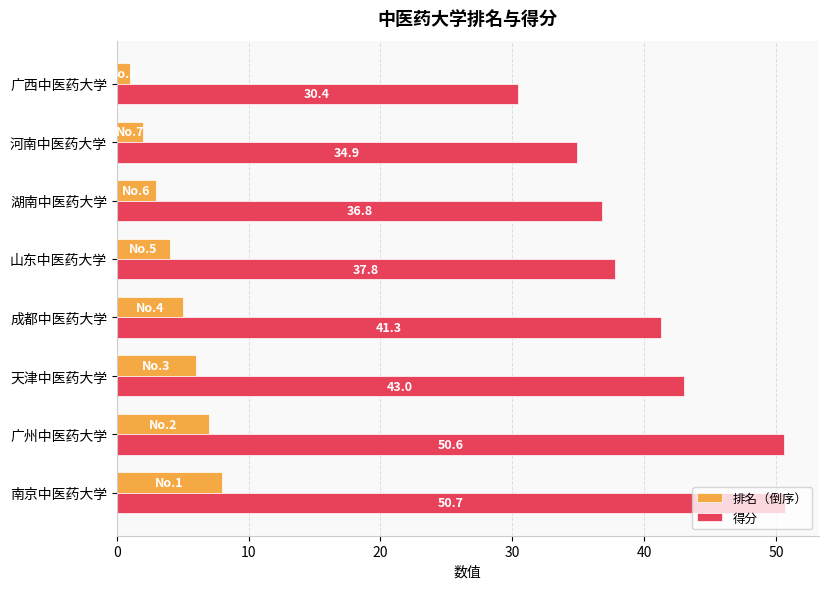

What is the sum of all 得分 values?

325.5